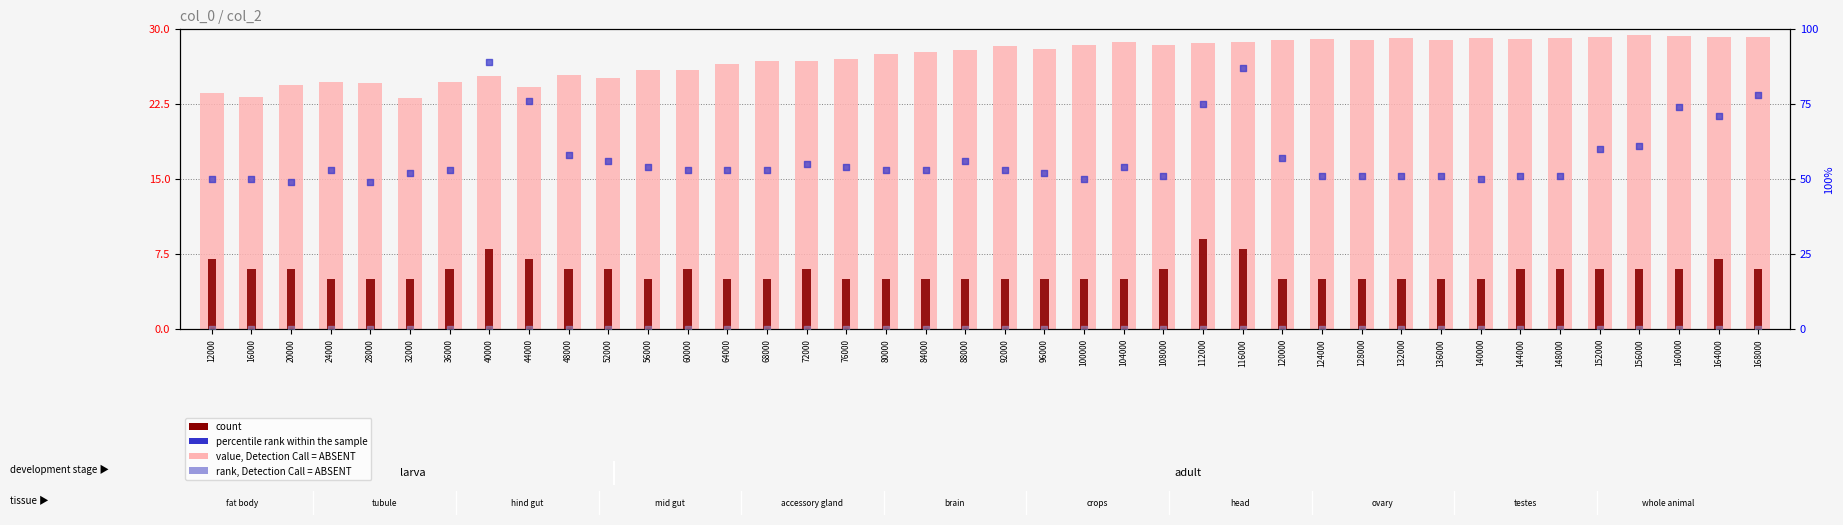

What are all the series names shown in the legend?

value, Detection Call = ABSENT, count, percentile rank within the sample, rank, Detection Call = ABSENT